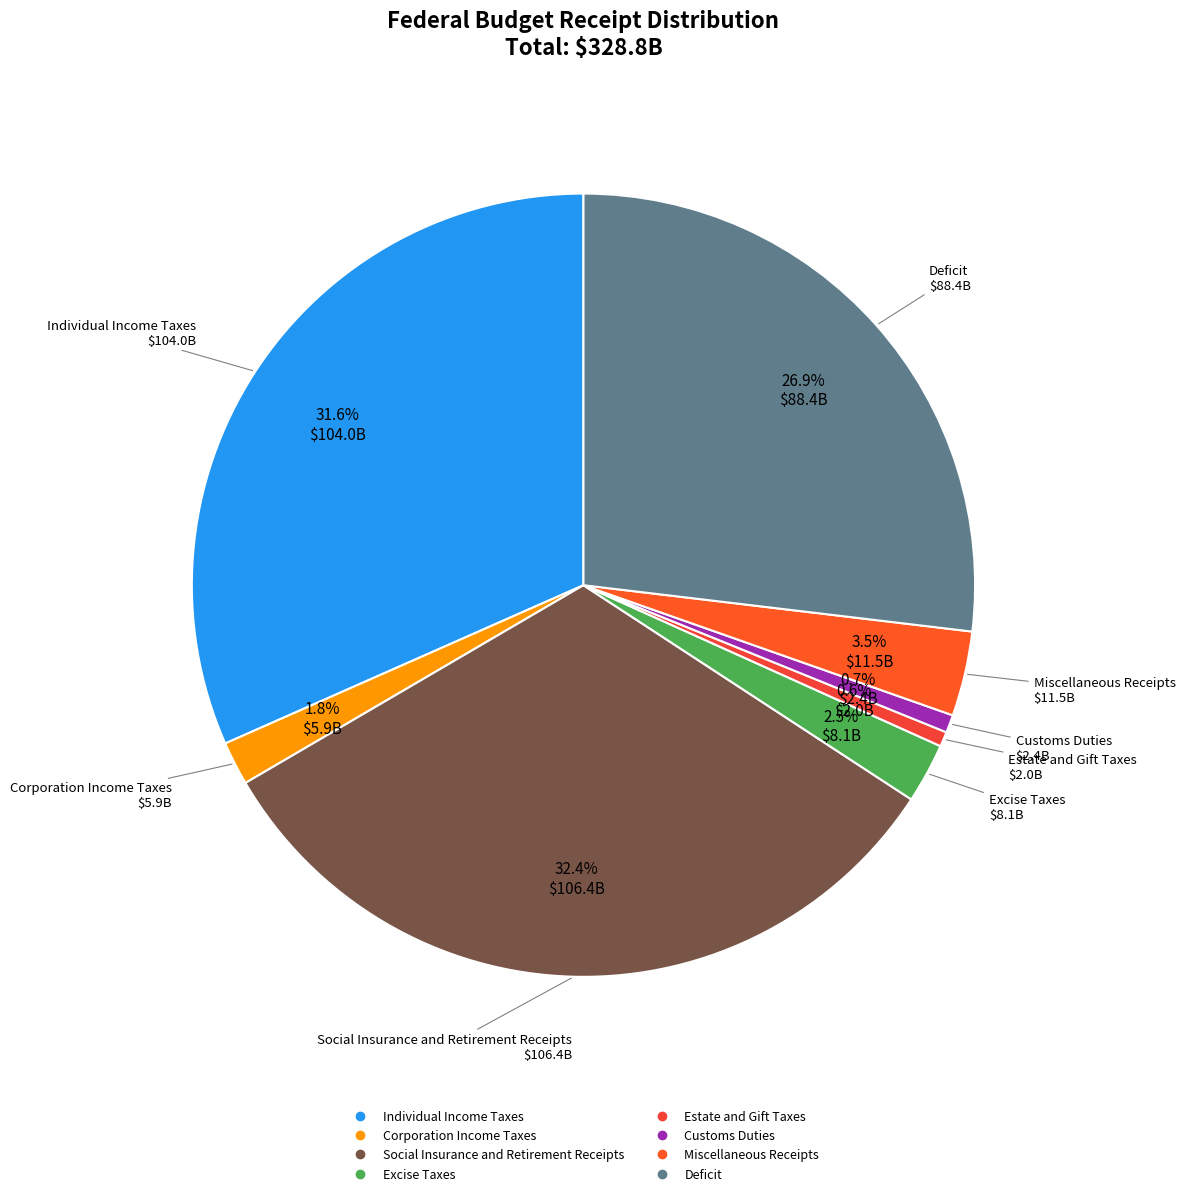

To the nearest percent, what is the difference between the largest and smallest slice percentages?

32%